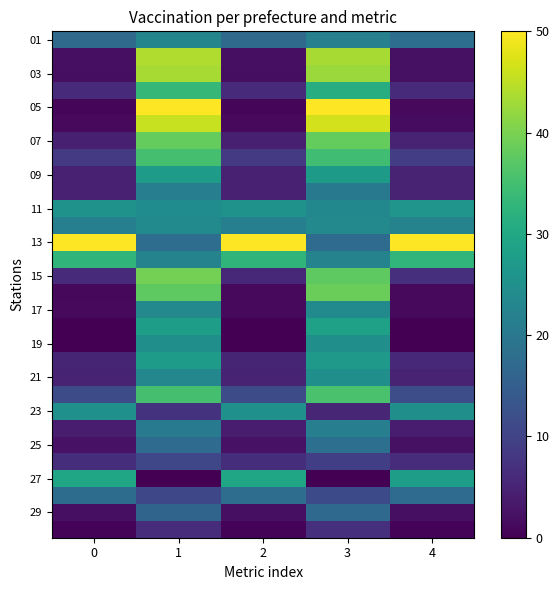

Between 4 and 3, which is larger?

3